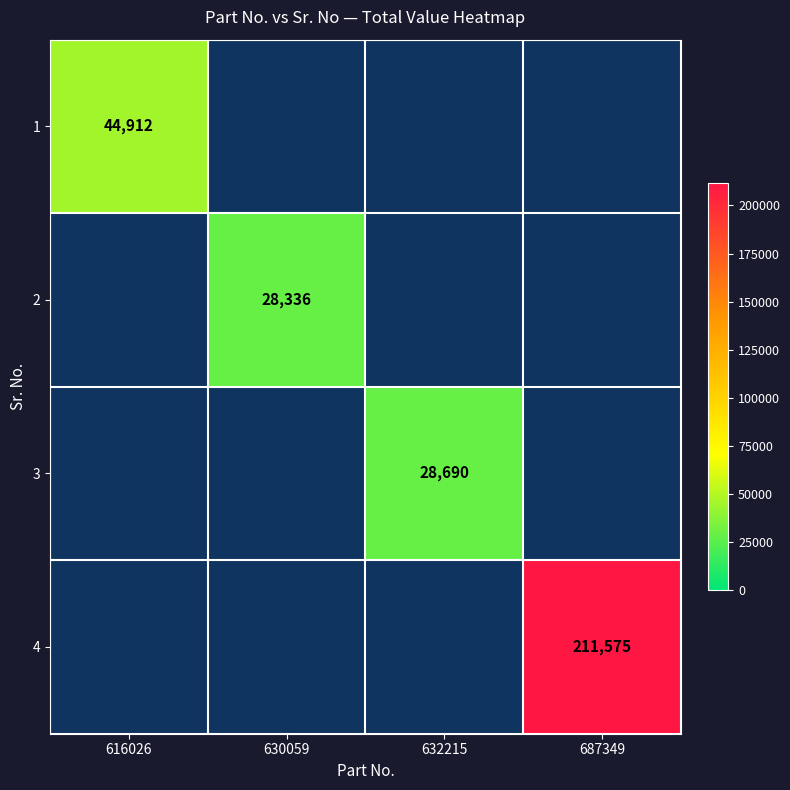

The 4 series shows 71841 at 687349. True or false?

False